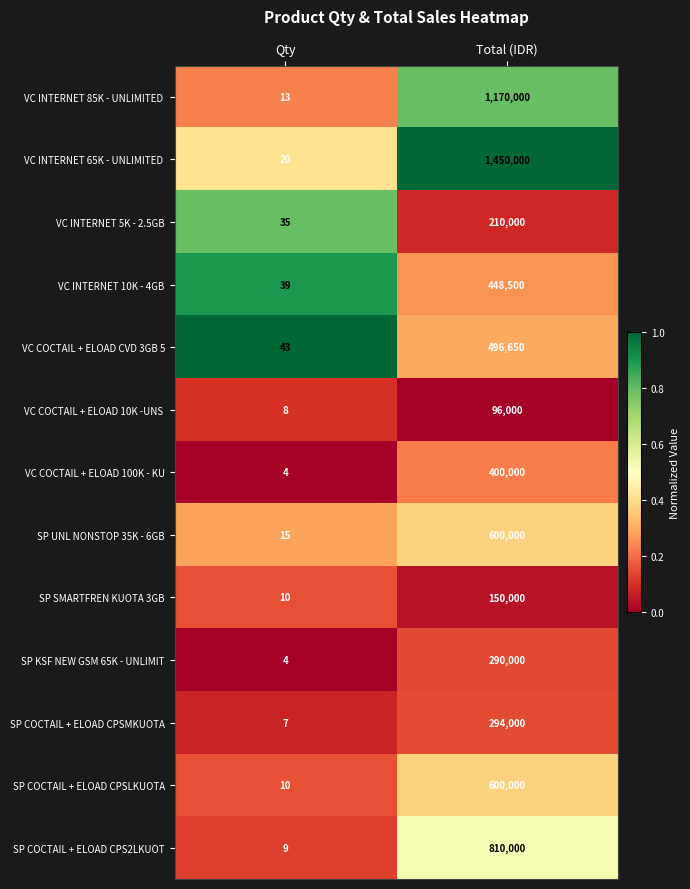

Is it true that VC INTERNET 10K - 4GB equals 666515 at Total (IDR)?

False